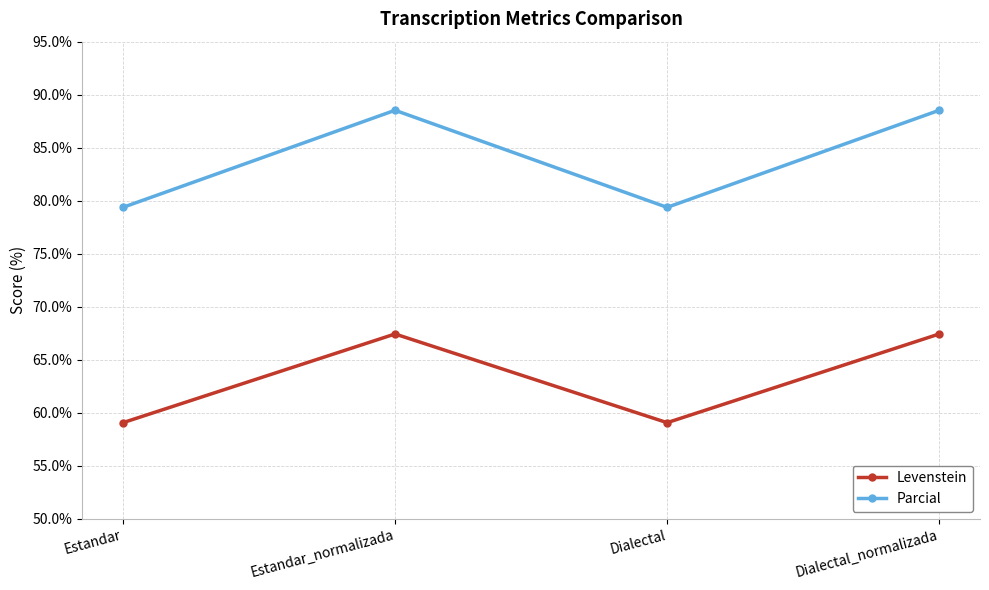

True or false: Levenstein and Parcial cross at least once.

False